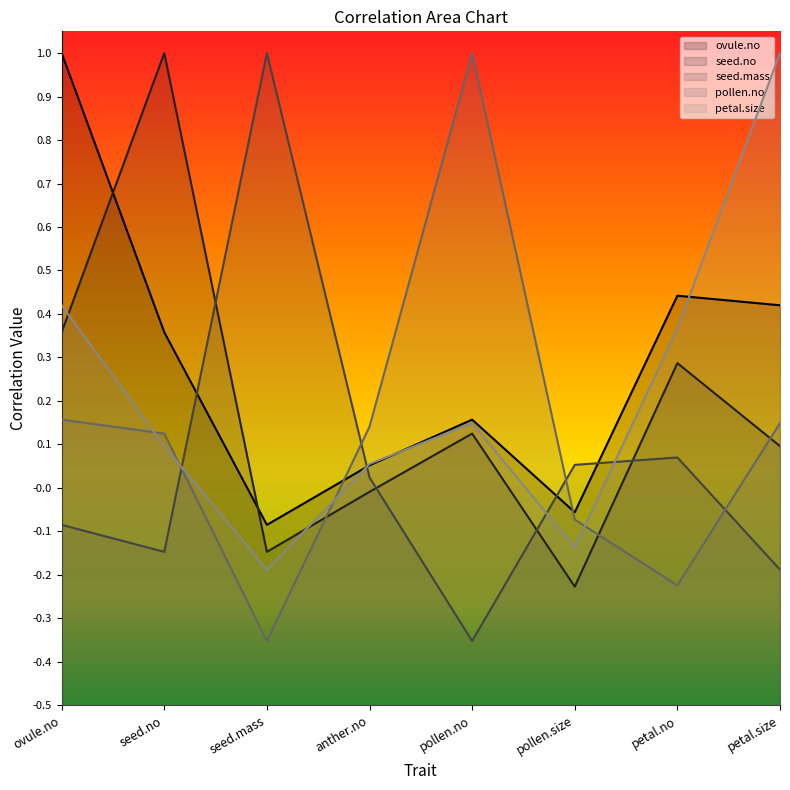

At which label does ovule.no reach its peak?

ovule.no